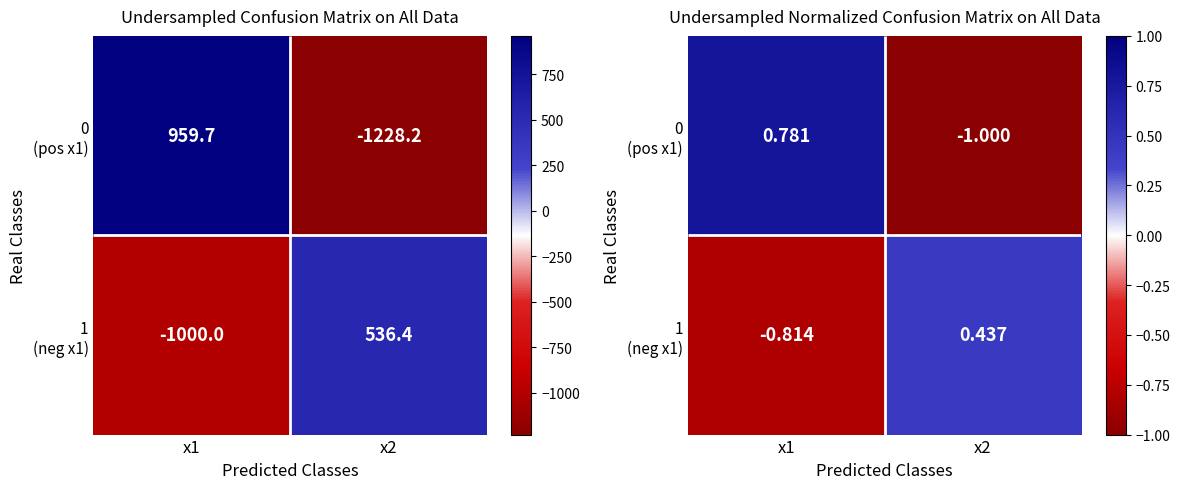

List the series in order of their peak value, highest first.

0 (pos x1), 1 (neg x1)